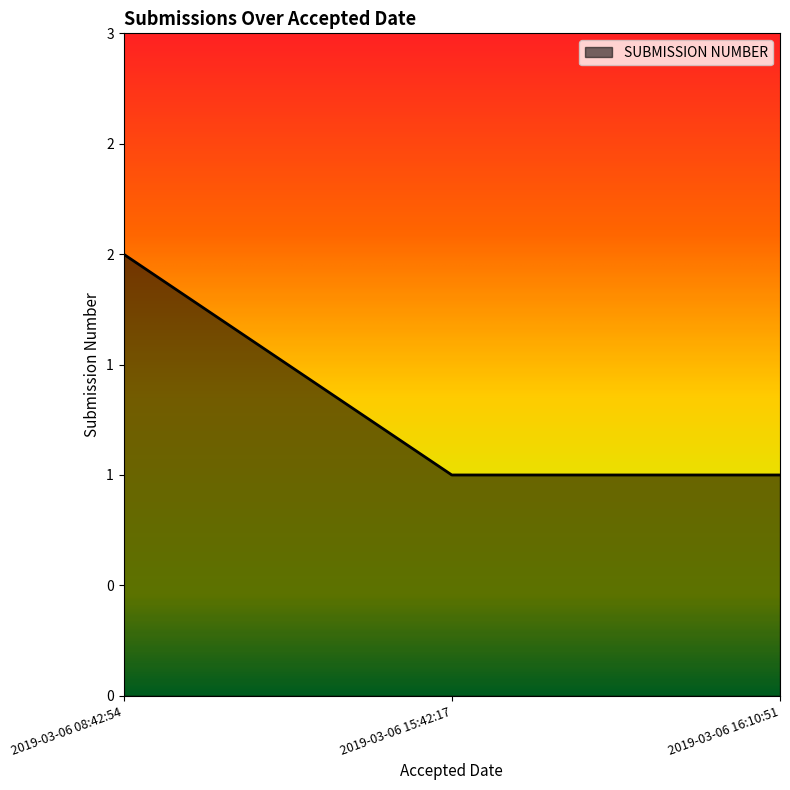

At which category does the chart reach its minimum across all series?

2019-03-06 15:42:17